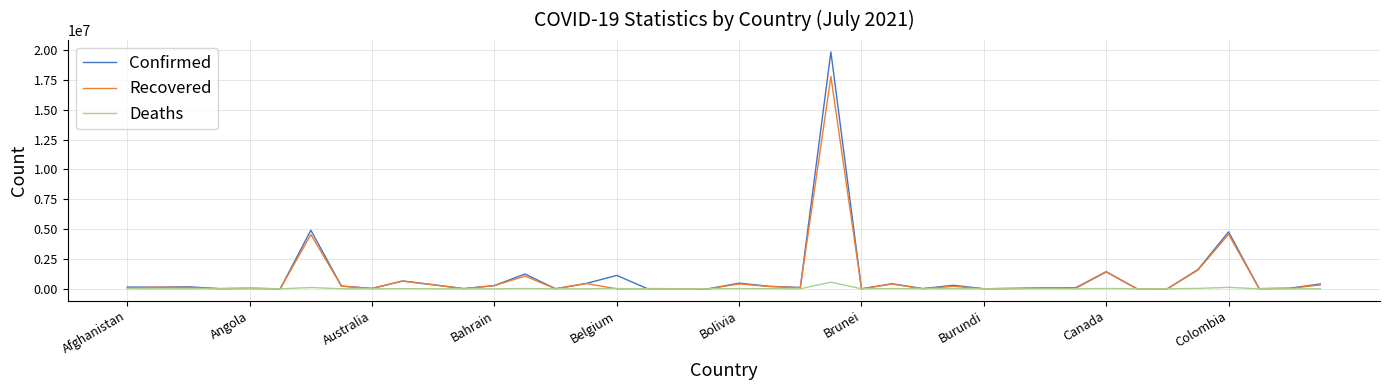

What is the greatest value displayed?

19839369